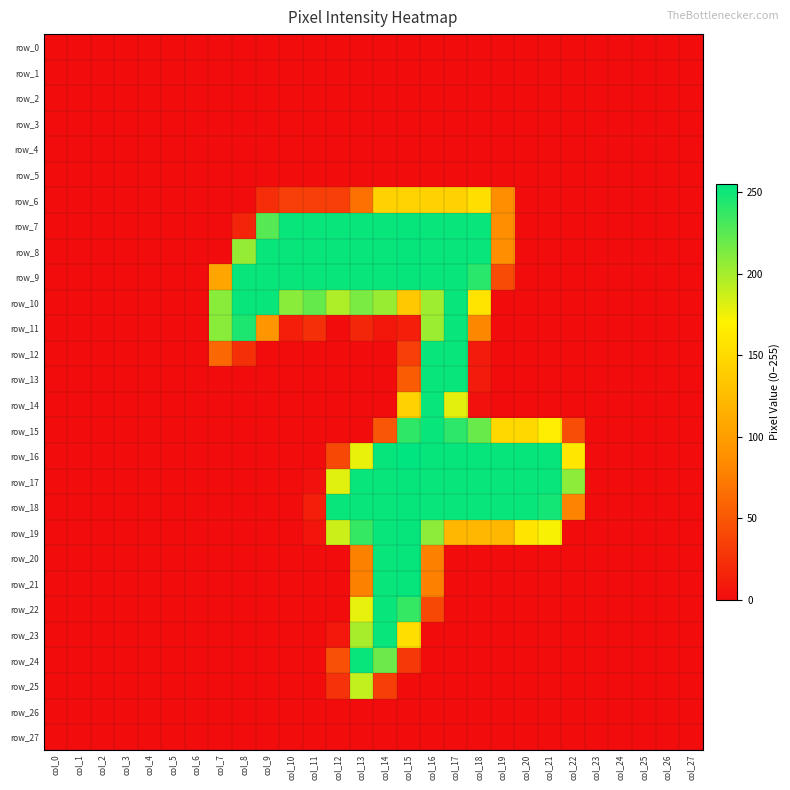

Count the number of data series in this chart.

28